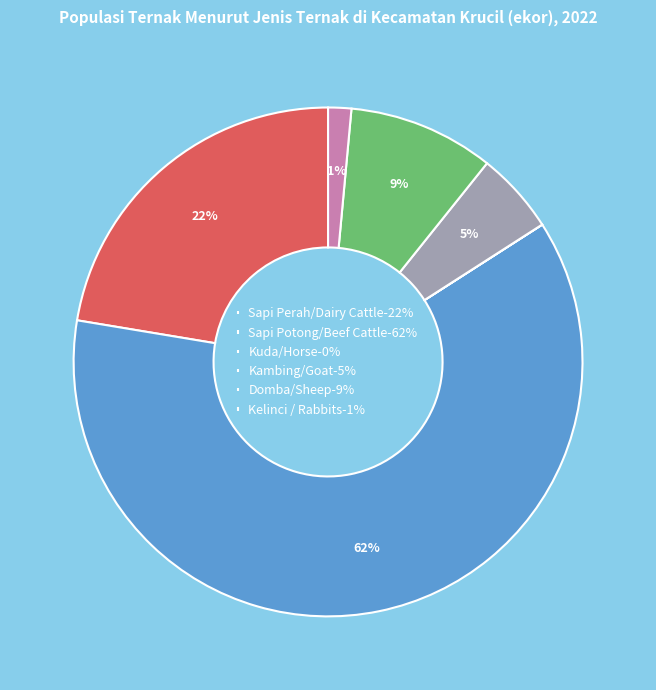

True or false: Kambing/Goat accounts for 5% of the total.

True